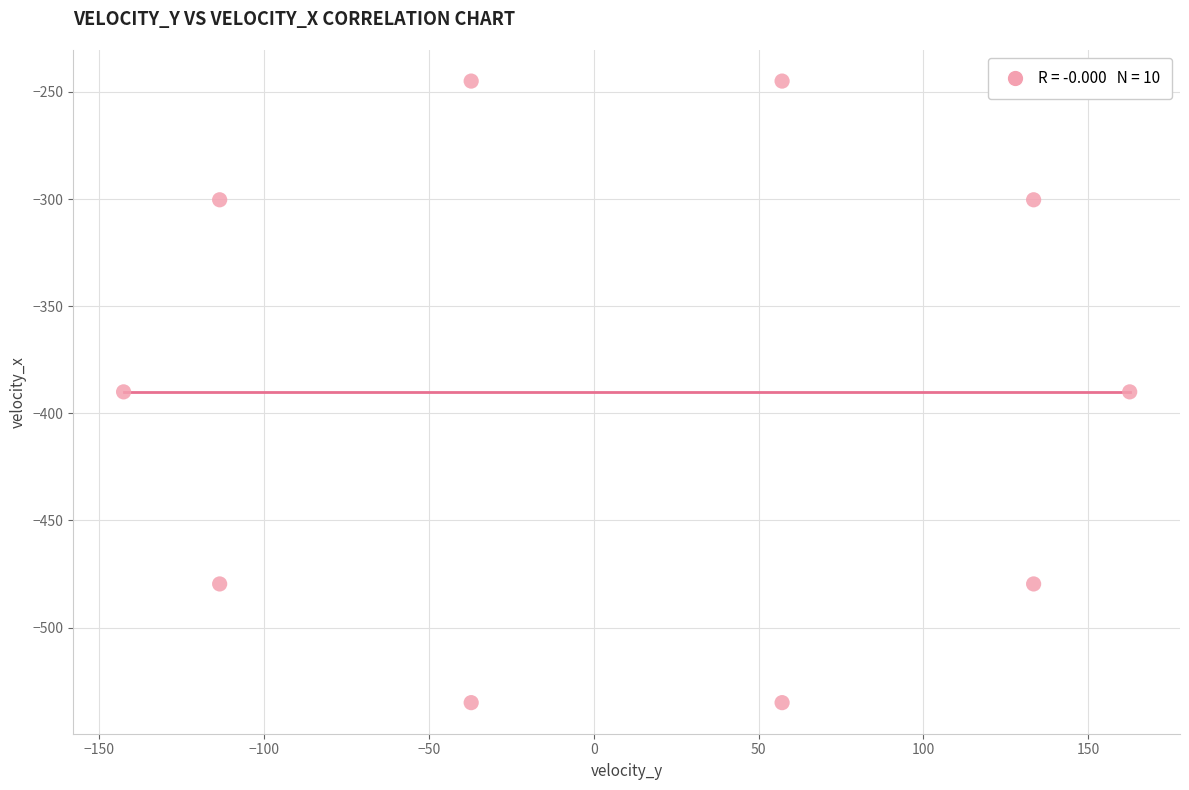

What is the average Y value?

-390.0